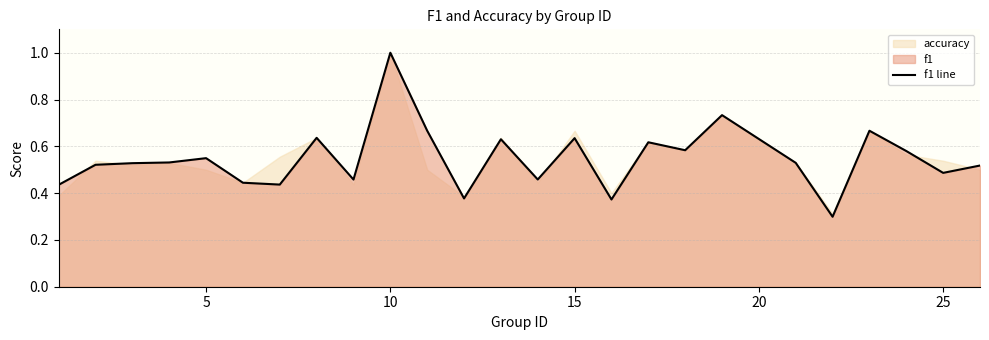

True or false: there are more than 1 points higher than both neighbors.

True